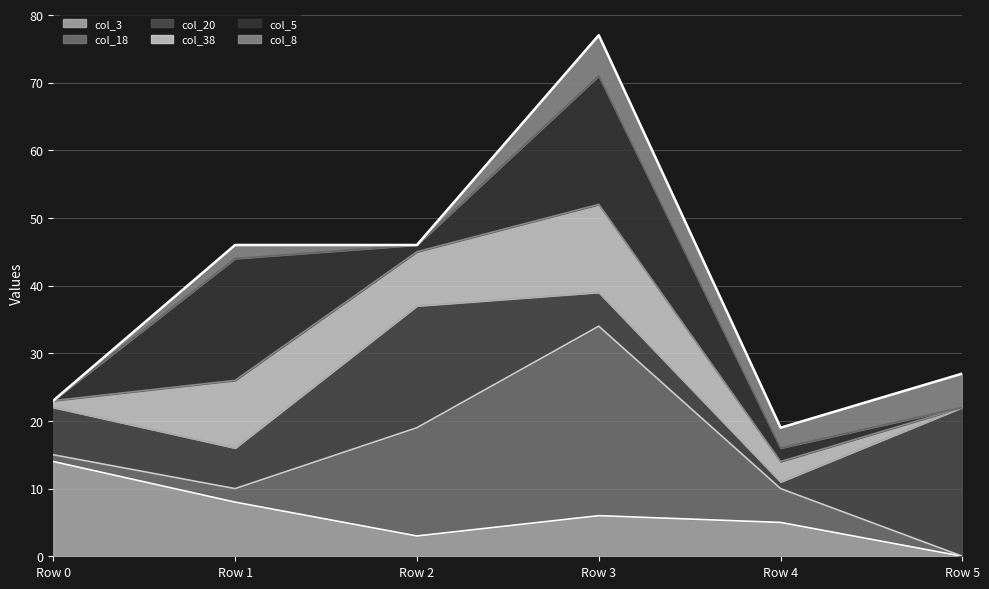

The value of col_3 at Row 3 is 6. True or false?

True